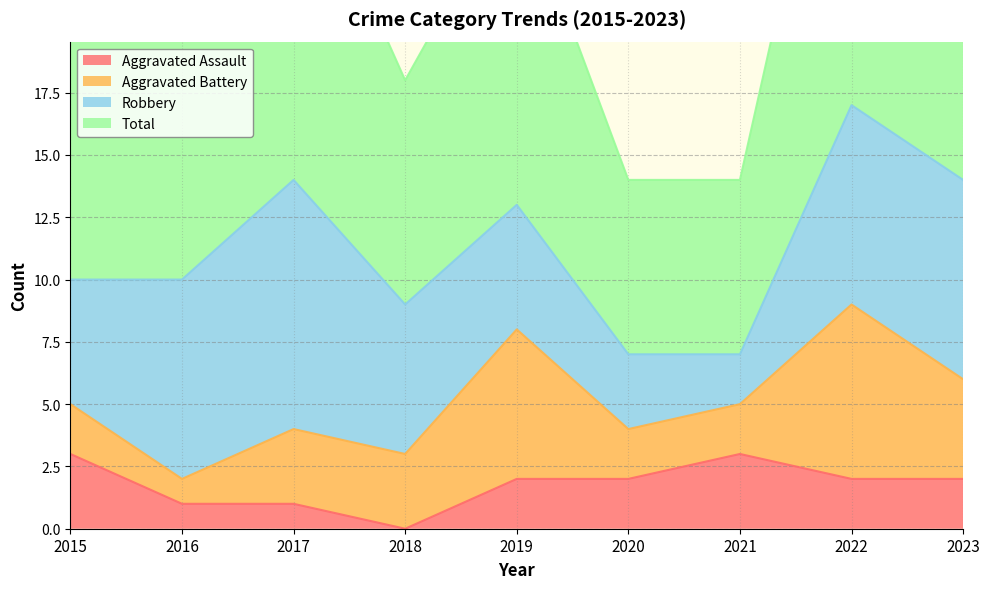

What is the difference between the highest and lowest values at 2019?

24